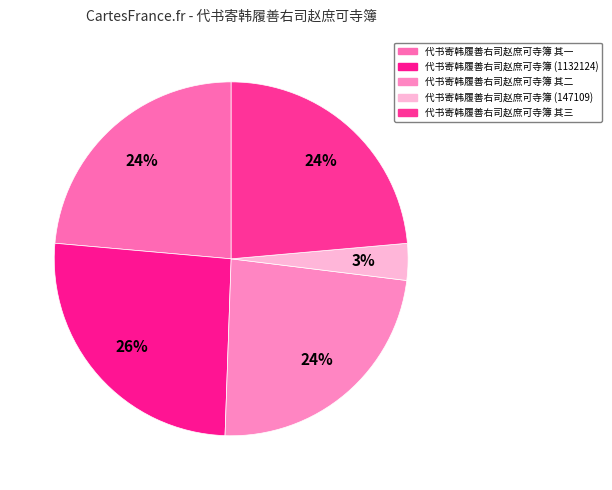

Is 代书寄韩履善右司赵庶可寺簿 其二 the majority of the pie?

No